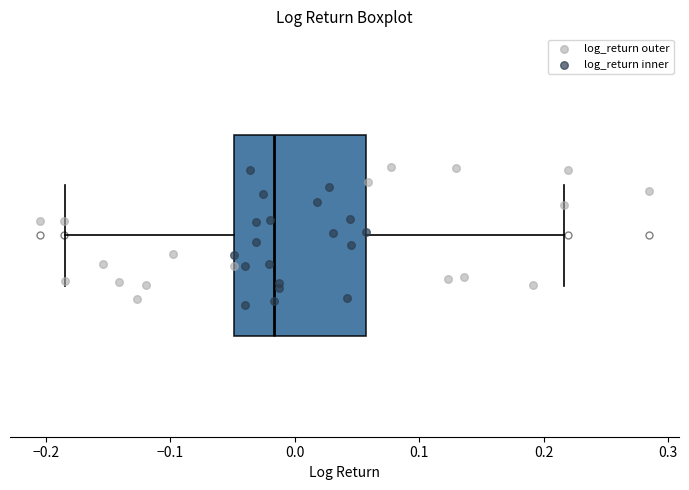

Where is the right edge of the box on the x-axis? The values are not printed on the chart, so give them approximately, as read against the axis.

0.06